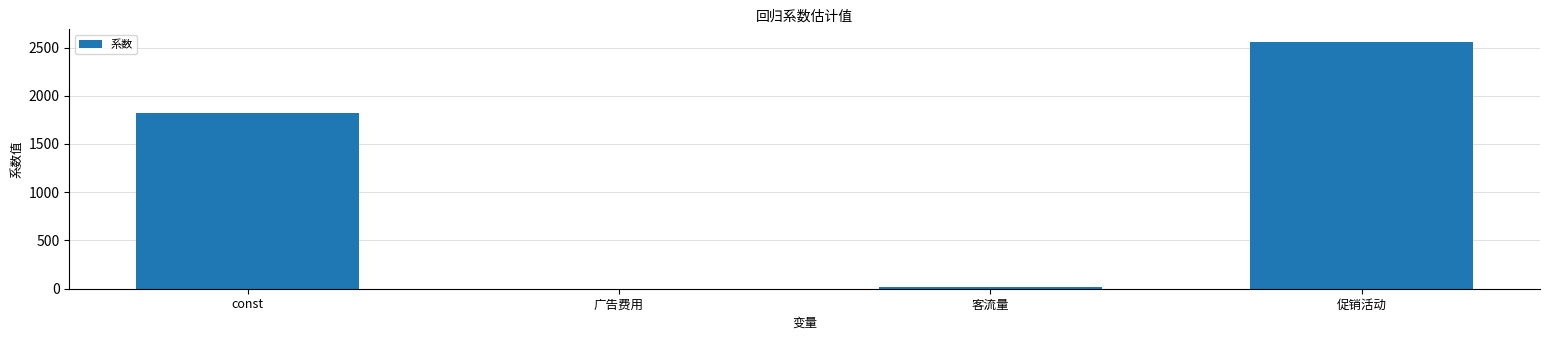

What is the maximum value shown in the chart?

2560.4